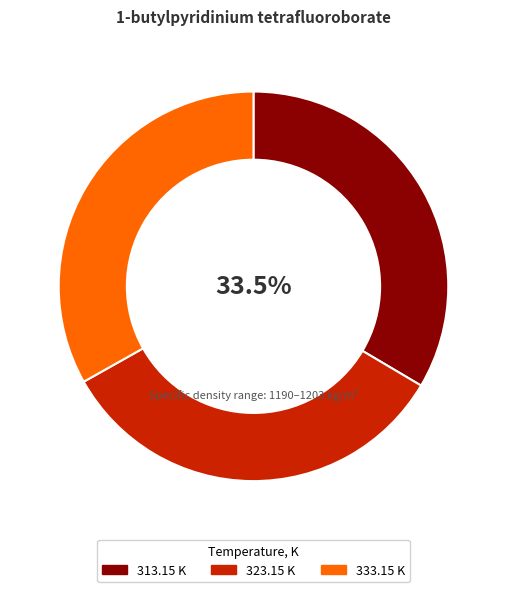

Do 323.15 K and 333.15 K together represent more than half of the pie?

Yes